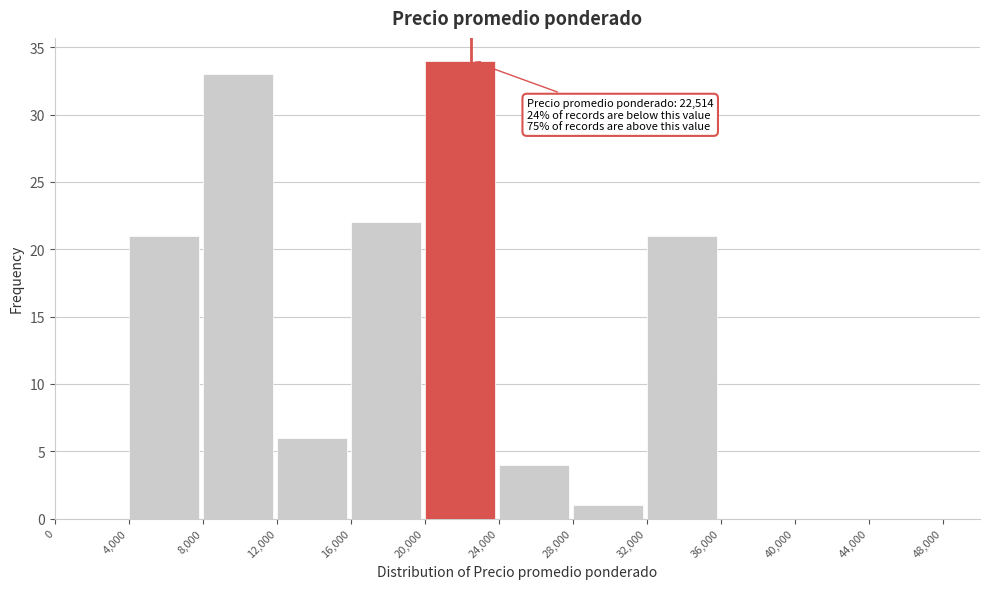

Which range on the x-axis has the tallest bar?

20,000 to 24,000